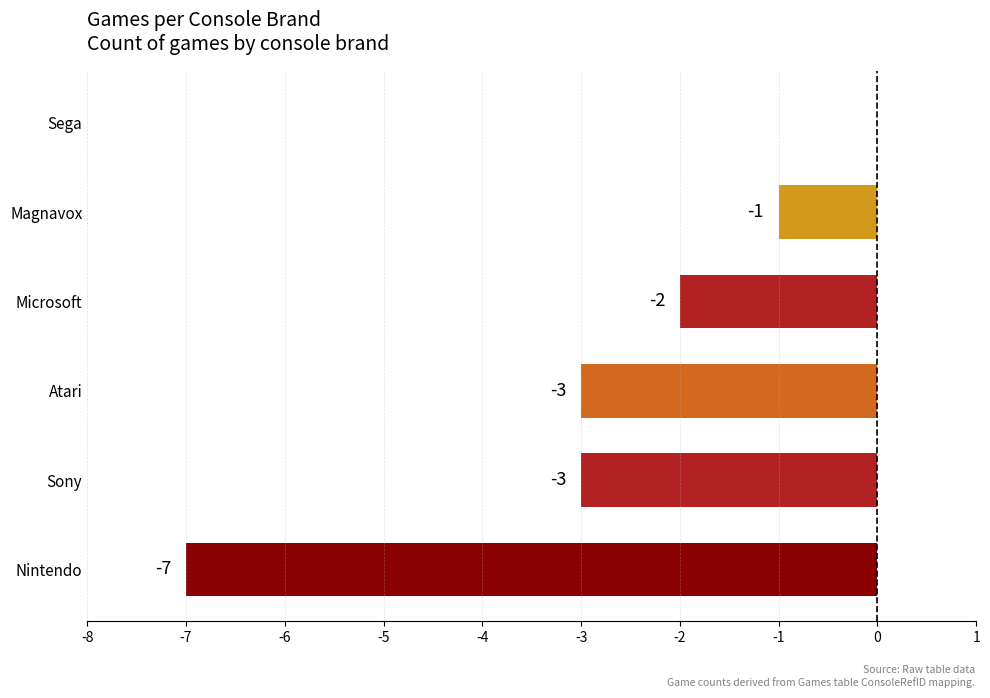

Reading top to bottom, transcribe all the data shown in this chart.

Sega=0	Magnavox=-1	Microsoft=-2	Atari=-3	Sony=-3	Nintendo=-7